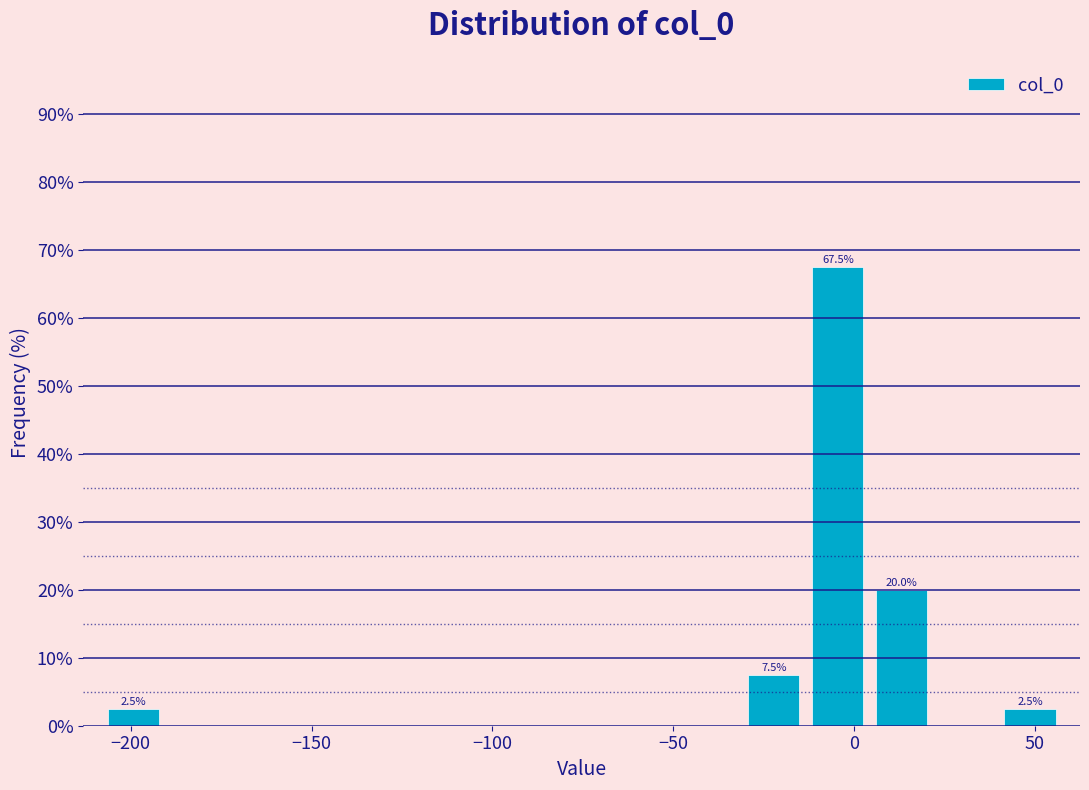

Around what value on the x-axis is the tallest bar? Give the approximate position of its centre, as read against the axis.

-5